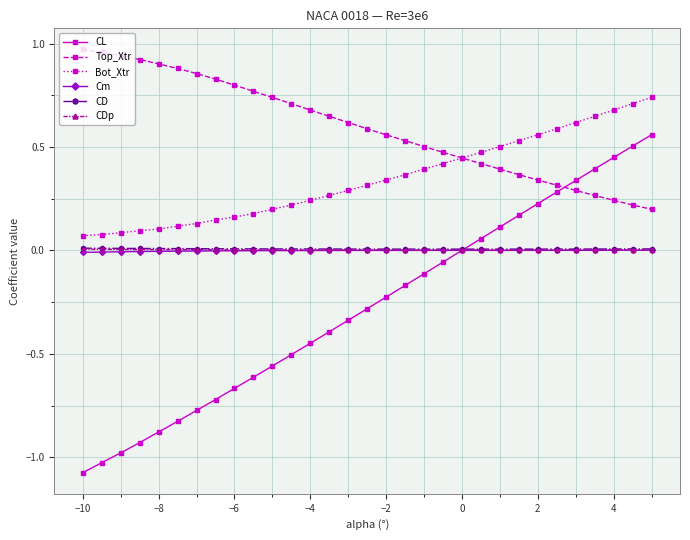

Which series has the largest total across all categories?

Top_Xtr